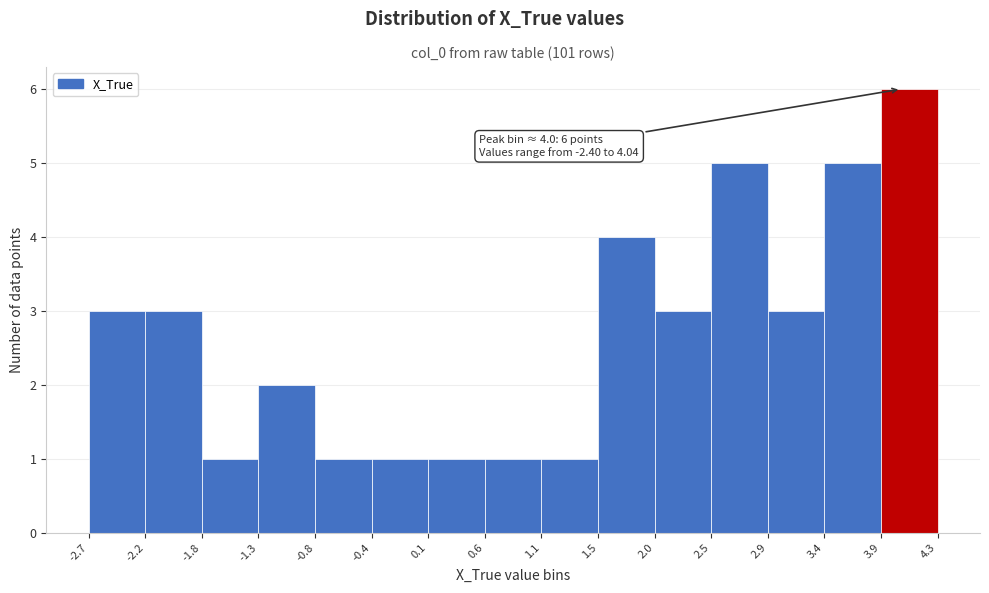

Over which range of the x-axis is the bar tallest?

3.9 to 4.3